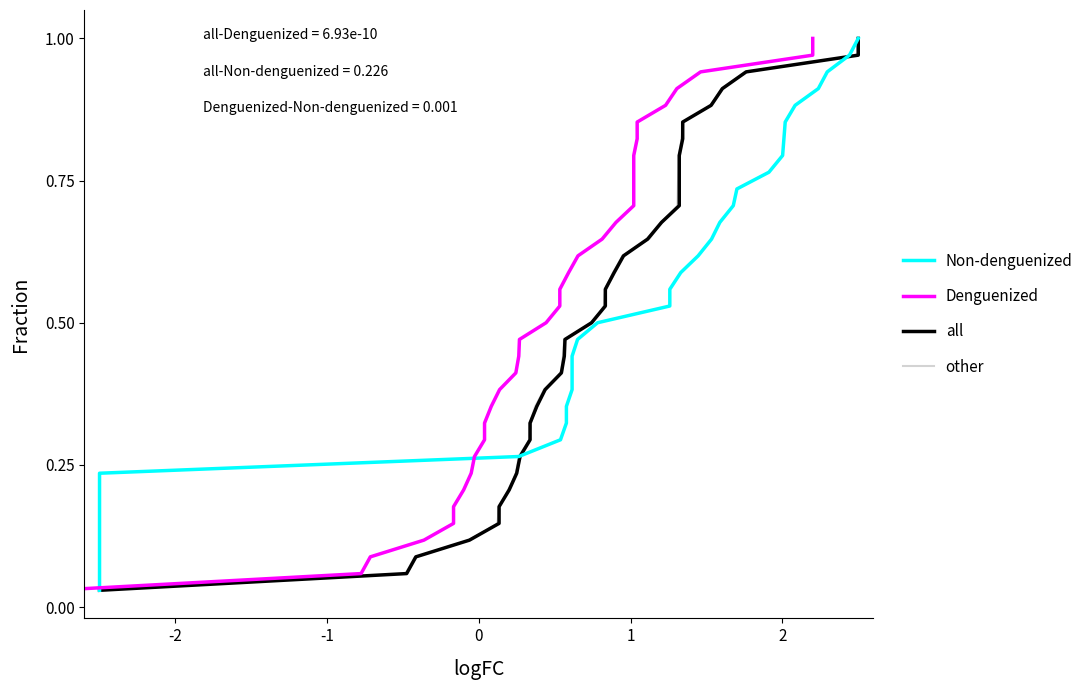

Is it true that other equals 0.4 at 31?

False